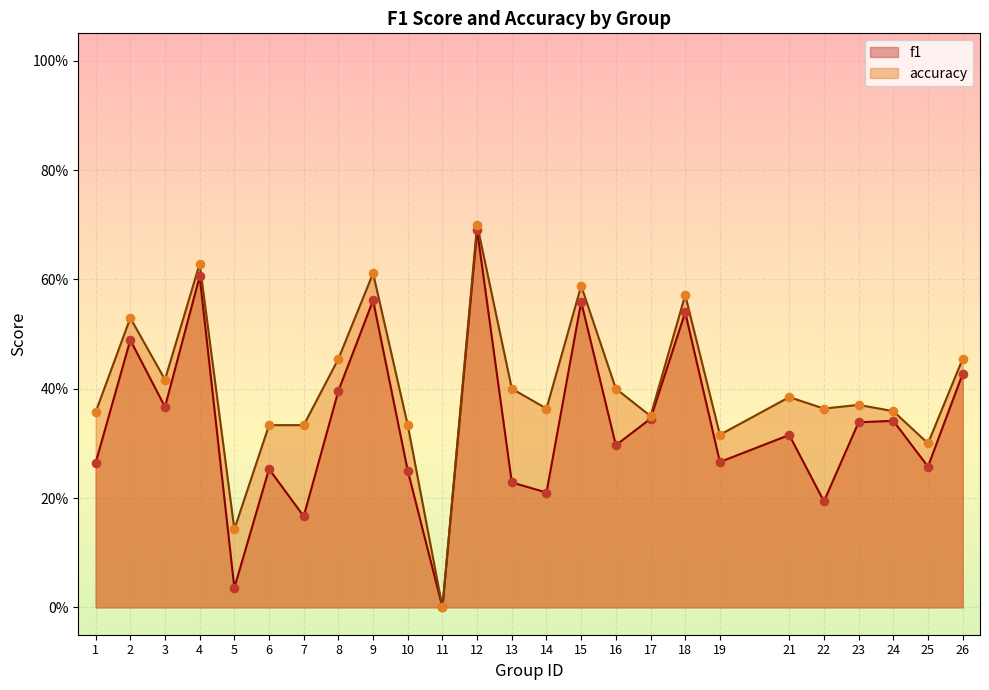

Which series has the largest total across all categories?

accuracy